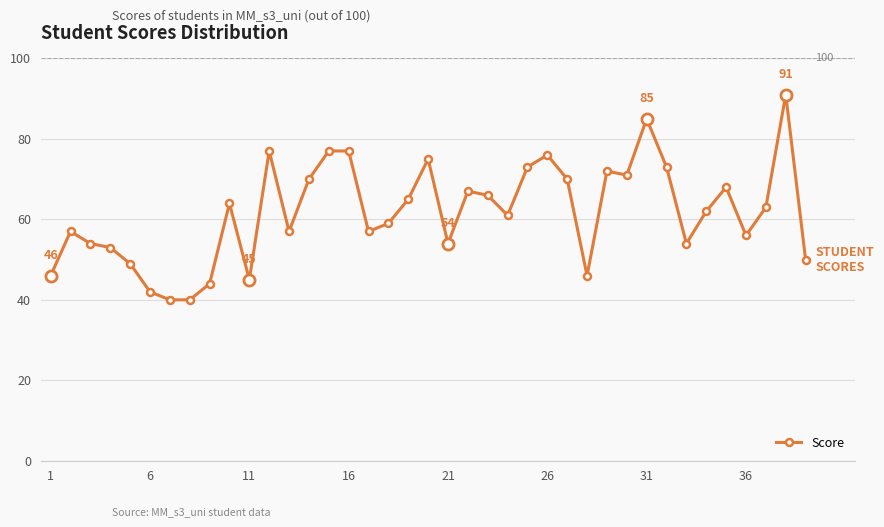

What is the minimum value shown in the chart?

40